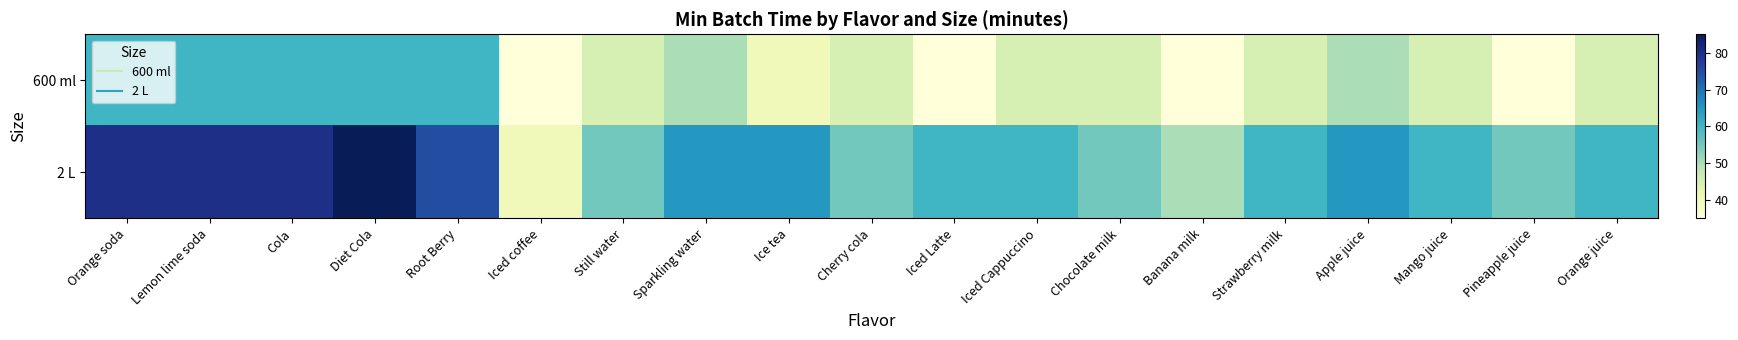

Between Sparkling water and Diet Cola, which is larger?

Diet Cola